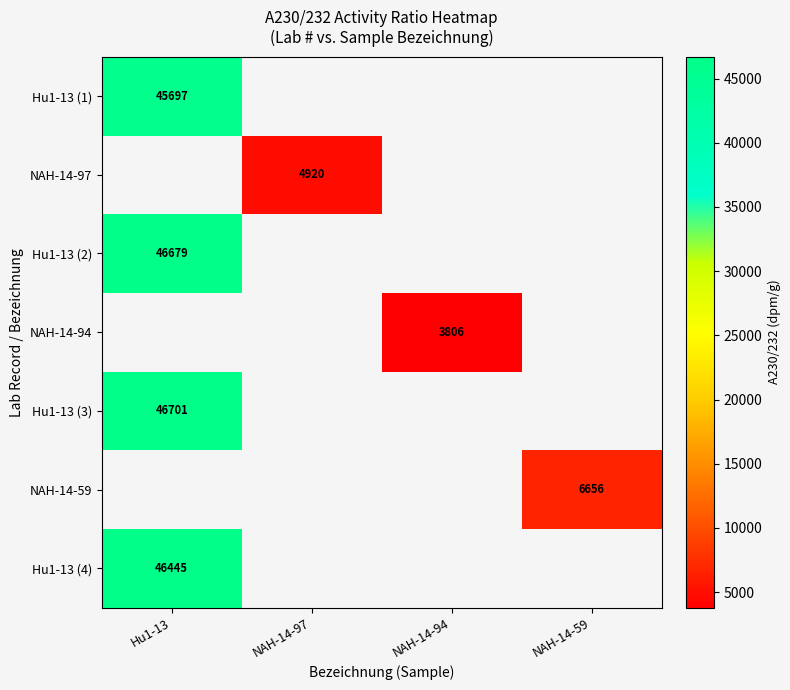

How many values in the NAH-14-94 series exceed 3805?

1